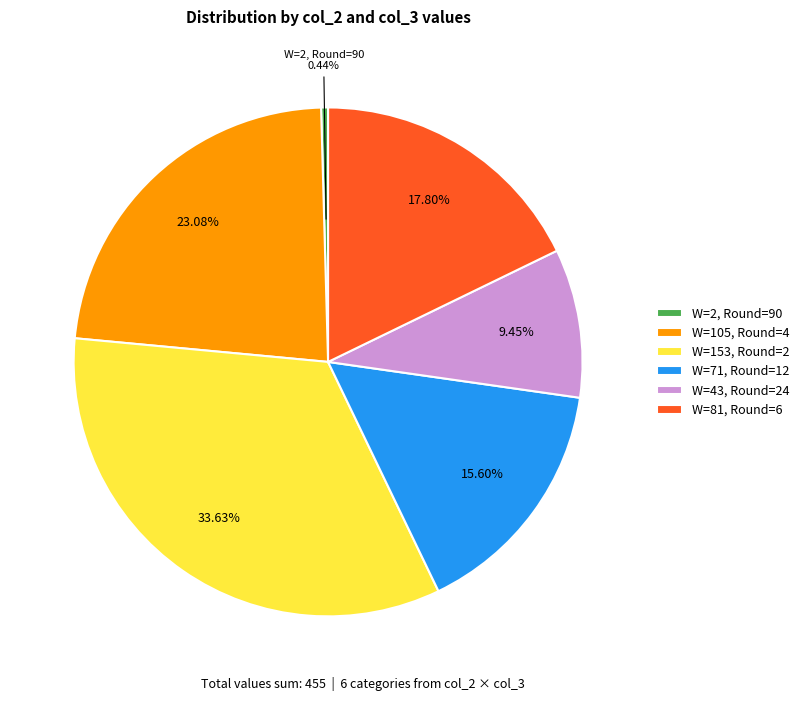

Do W=2, Round=90 and W=153, Round=2 together represent more than half of the pie?

No